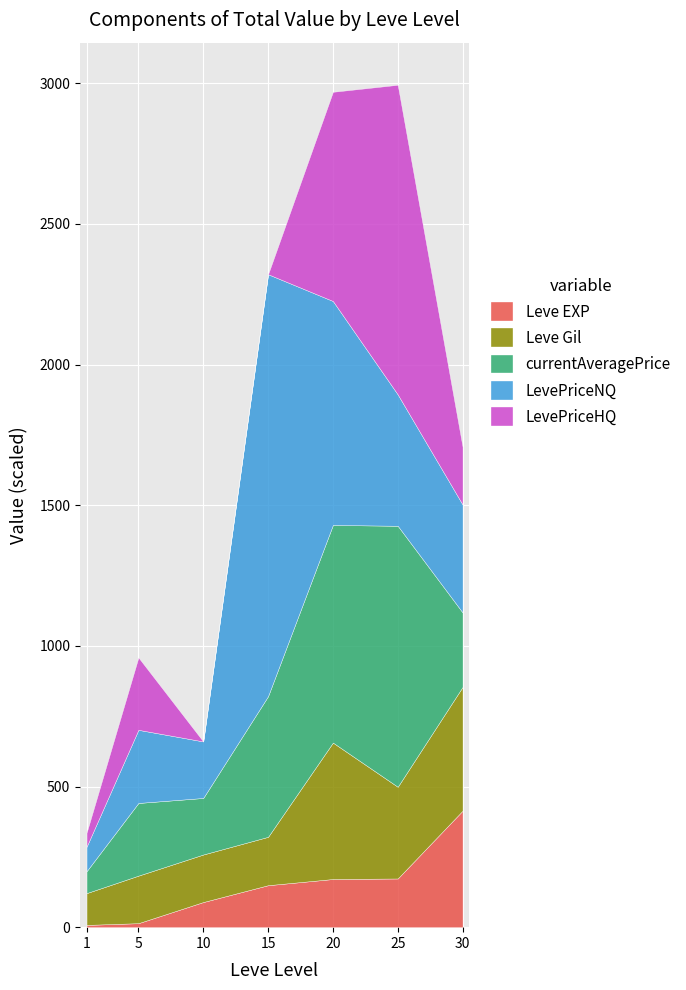

What is the minimum value for Leve EXP?

8.0